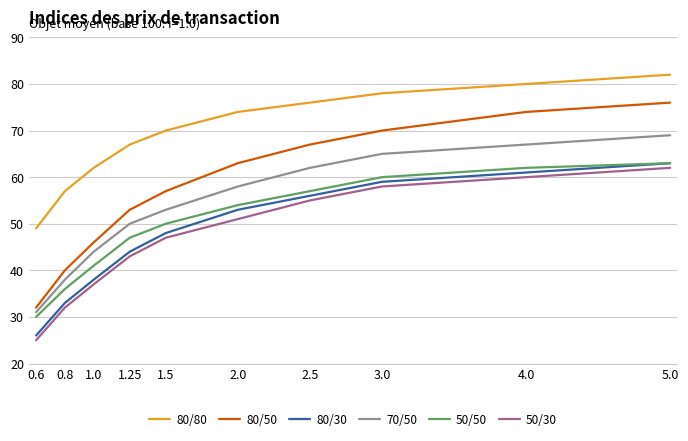

Reading left to right, transcribe all the data shown in this chart.

80/80: 49	57	62	67	70	74	76	78	80	82
80/50: 32	40	46	53	57	63	67	70	74	76
80/30: 26	33	38	44	48	53	56	59	61	63
70/50: 31	38	44	50	53	58	62	65	67	69
50/50: 30	36	41	47	50	54	57	60	62	63
50/30: 25	32	37	43	47	51	55	58	60	62